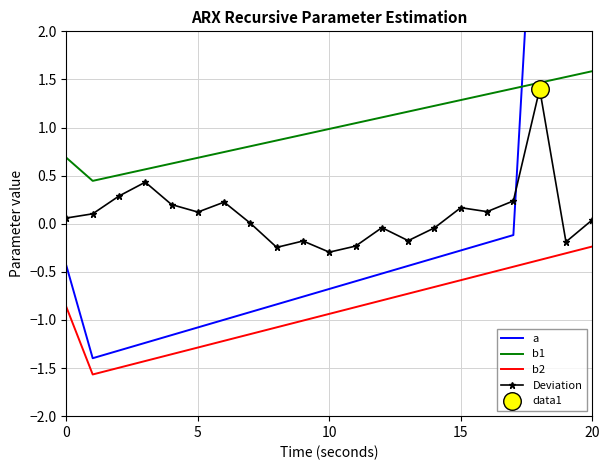

Which series has the largest Y range (max minus min)?

a